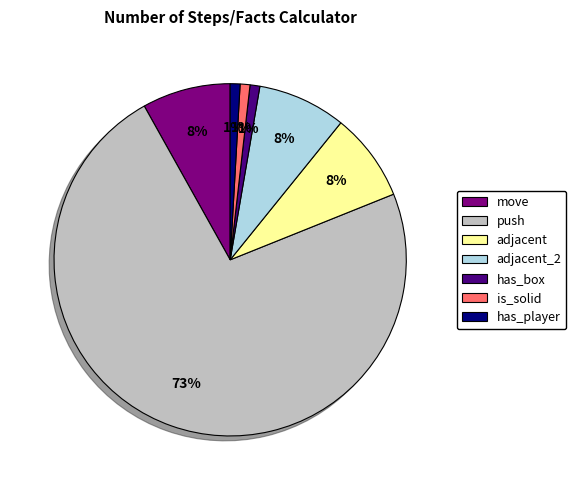

Is there any slice that represents more than half of the pie?

Yes